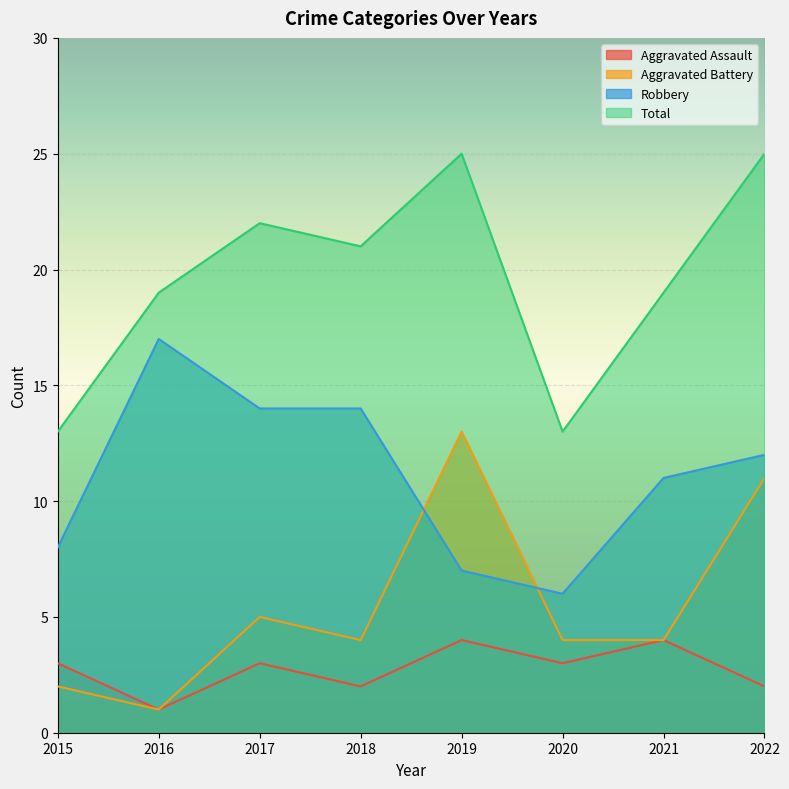

True or false: Aggravated Assault has more than 0 points higher than both neighbors.

True